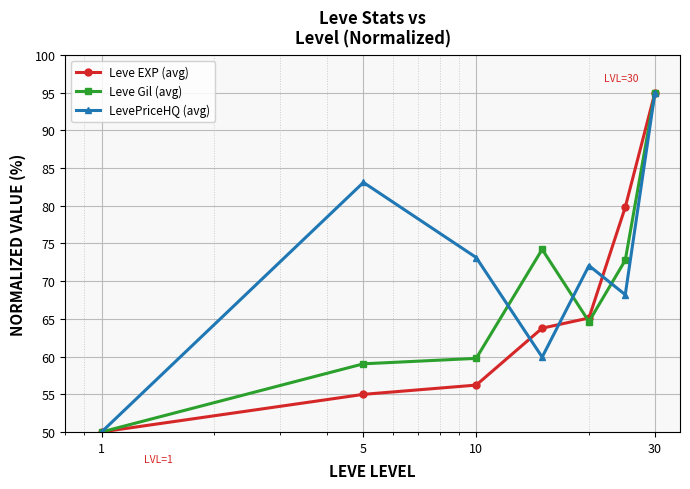

Which series has the largest total across all categories?

LevePriceHQ (avg)